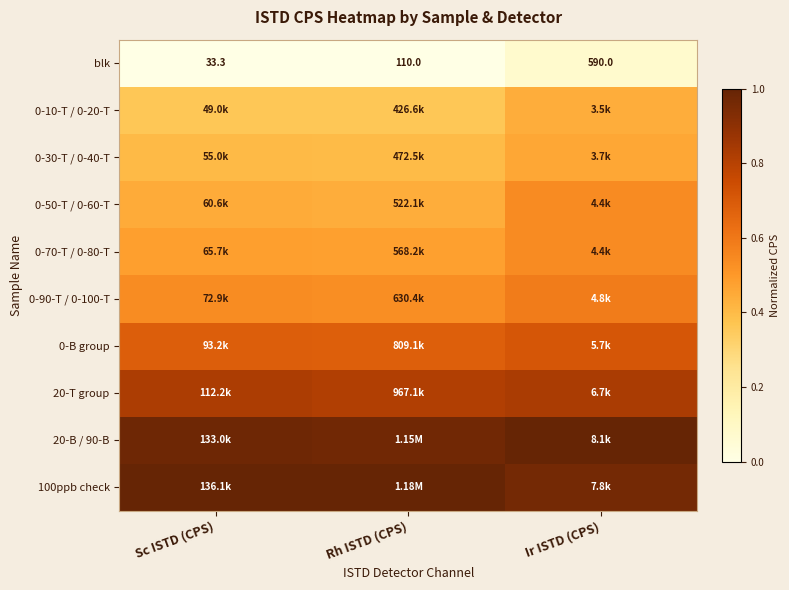

Count the number of data series in this chart.

10